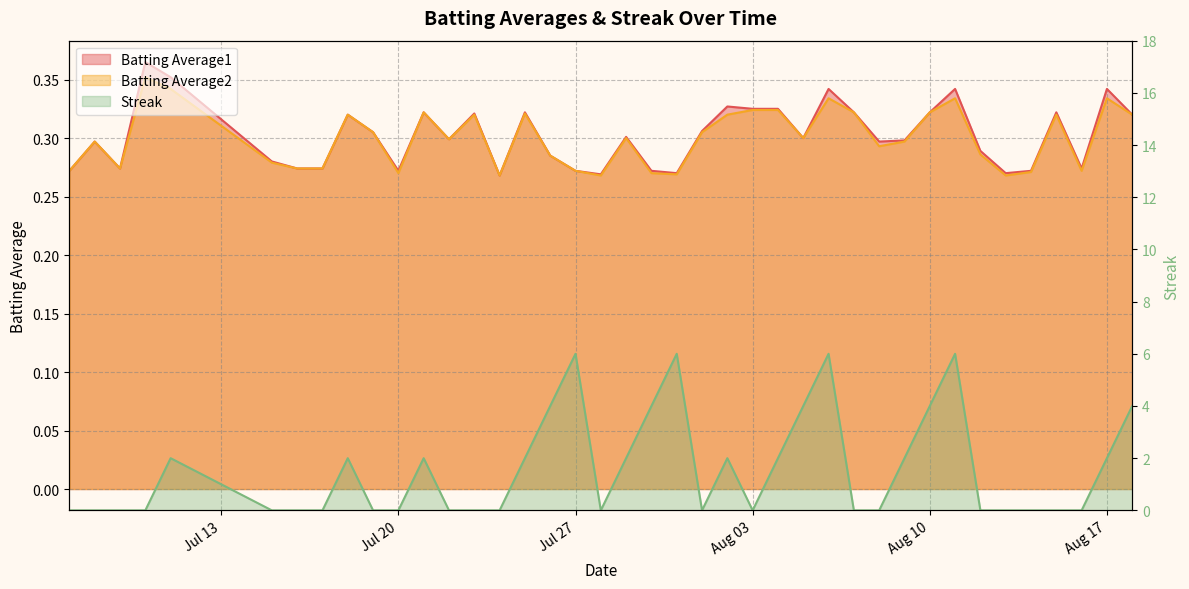

What is the spread (max minus min) of values at 2010-07-31?

5.7